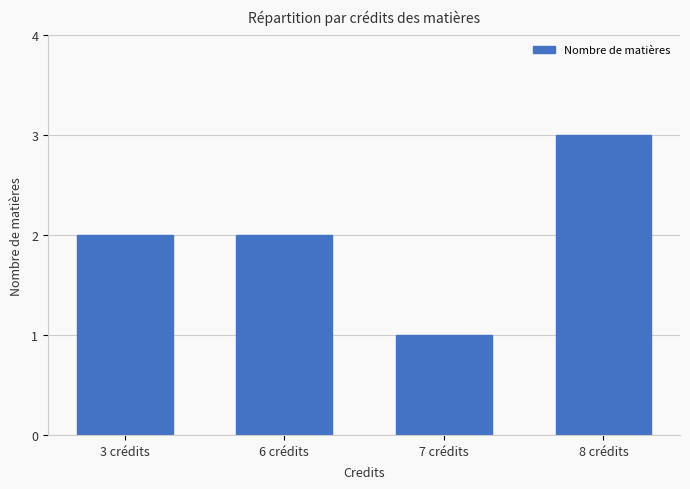

What is the average value?

2